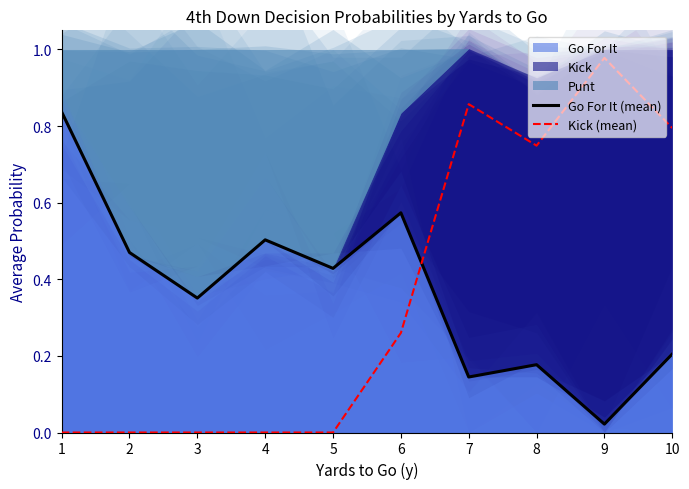

At which category does the chart reach its minimum across all series?

1